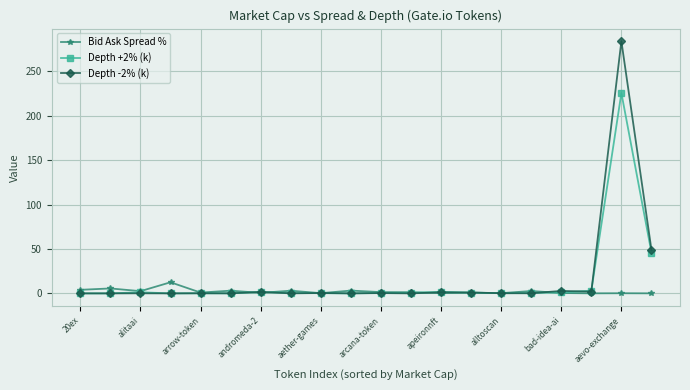

True or false: Depth -2% (k) has more than 2 interior local peaks.

True